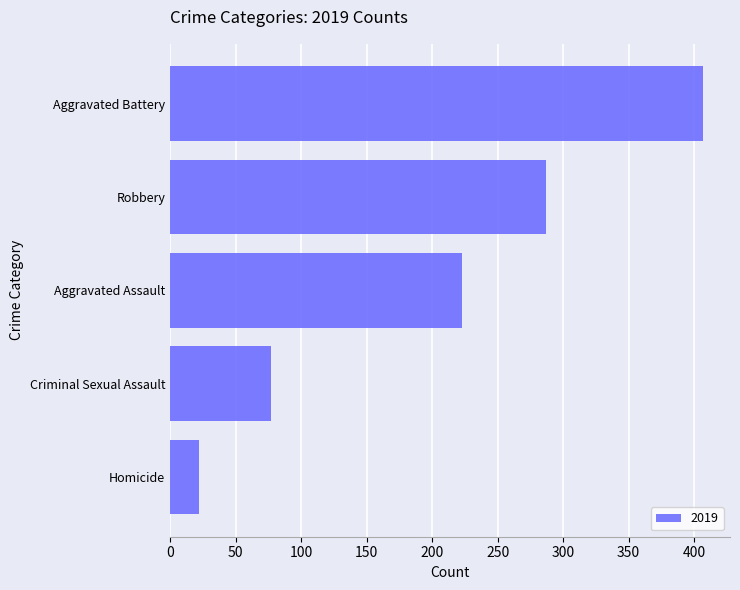

What is the sum of the values at Homicide and Aggravated Battery?

429